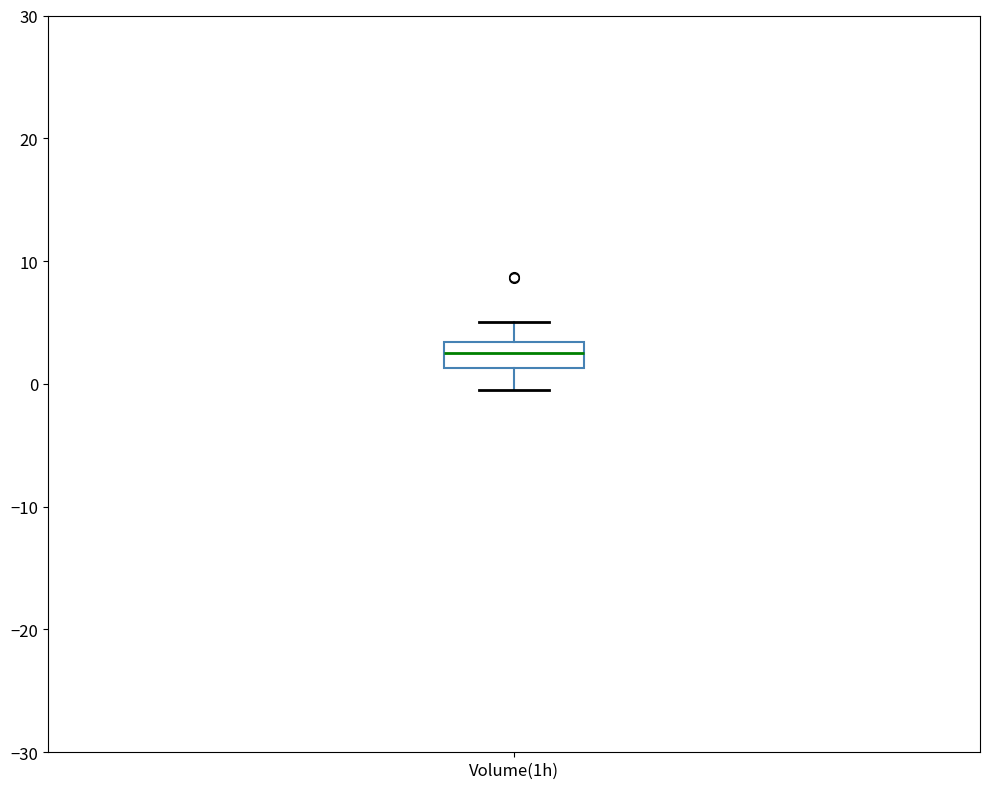

Transcribe this box plot: give where the median line is, the range the box spans, and where the two whiskers end, as read against the y-axis. The values are not printed on the chart, so give them approximately, as read against the axis.

median 3 (inside the box), box 1 to 3, whiskers -1 to 5